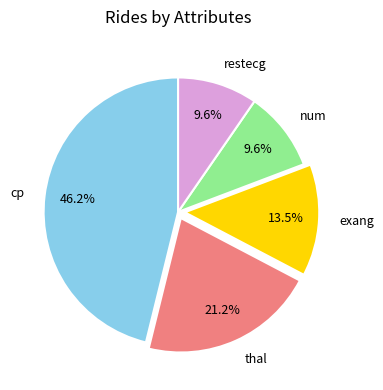

To the nearest percent, what is the difference between the largest and smallest slice percentages?

37%